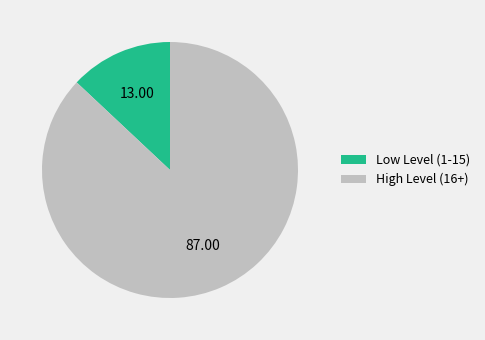

Which slice is the smallest?

Low Level (1-15)